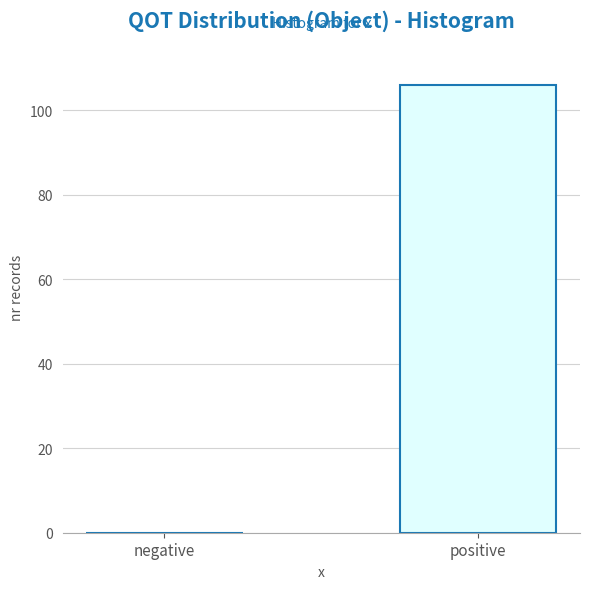

Reading right to left, transcribe all the data shown in this chart.

positive=106	negative=0